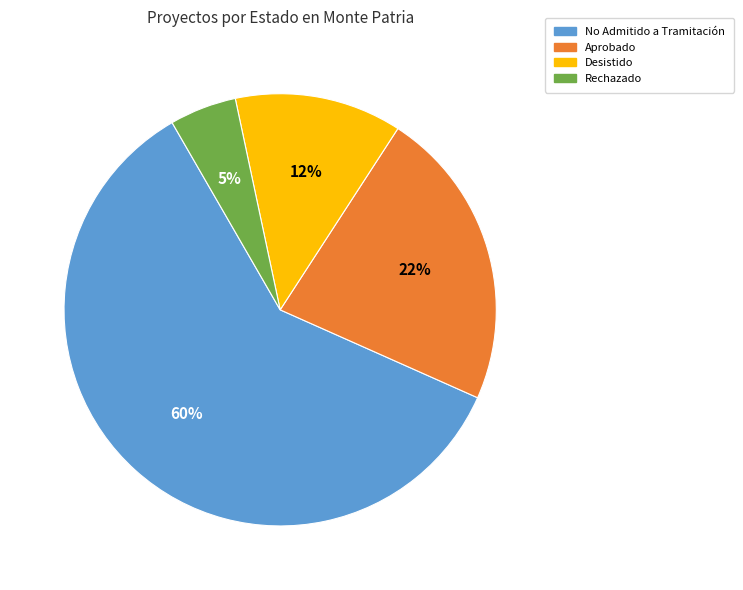

To the nearest percent, what is the average slice percentage?

25%